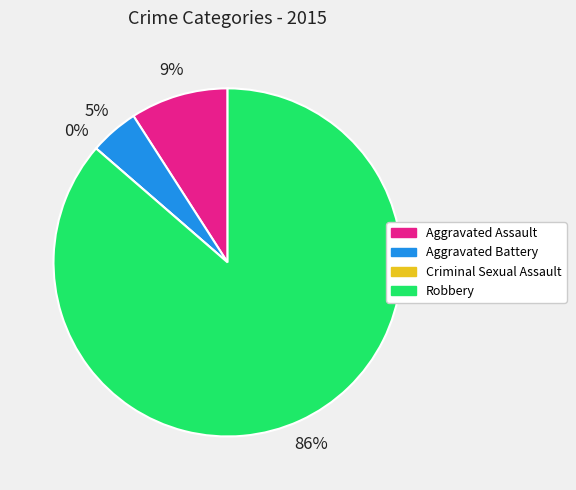

The Criminal Sexual Assault slice represents 8% of the pie. True or false?

False